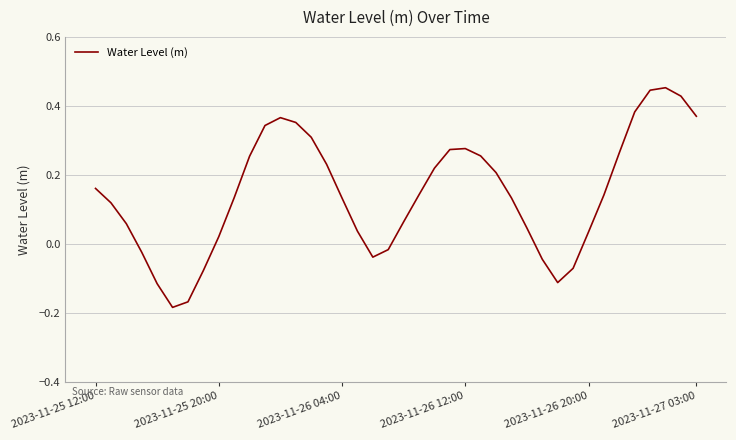

What is the difference between the maximum and minimum values?

0.6